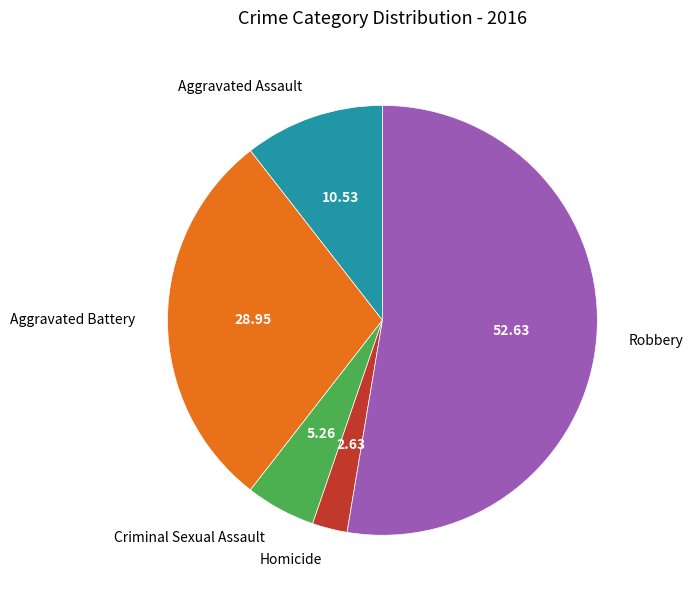

What is the ratio of the value at Robbery to the value at Homicide?

20.0